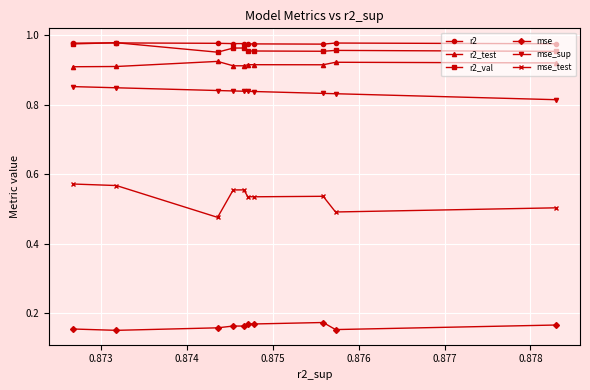

Which series has the largest range (max minus min)?

mse_test